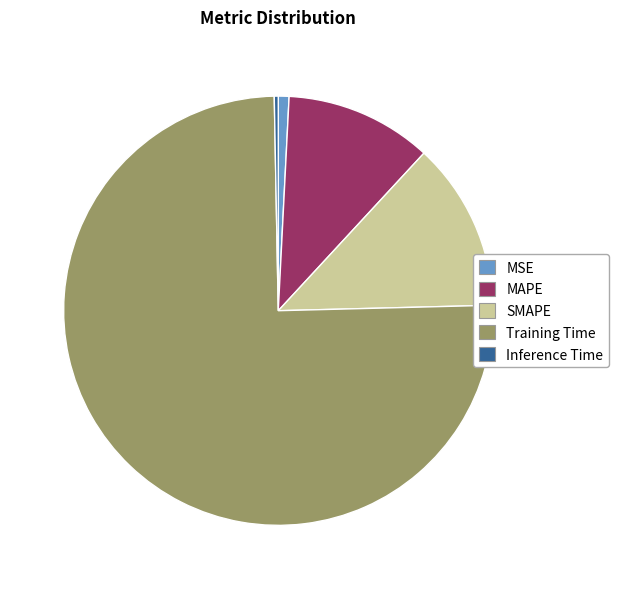

Count the number of slices in the pie.

5